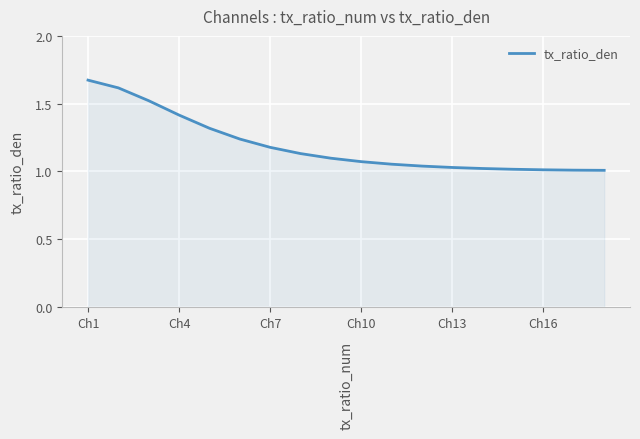

What is the value of the 13th point from the left?

1.0